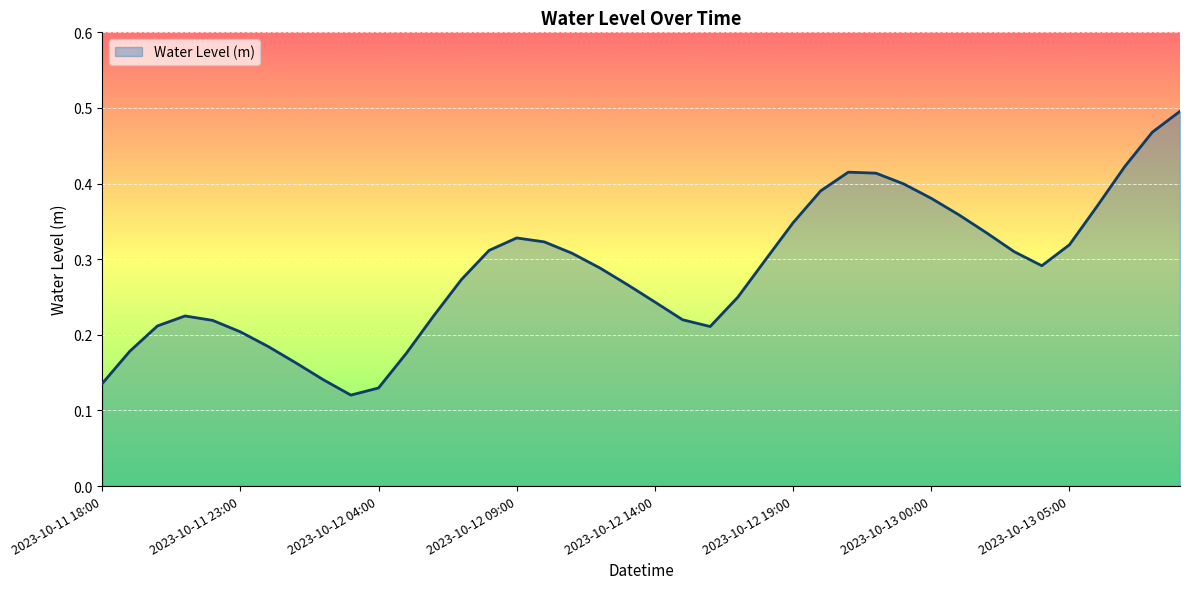

Rank the categories by value from highest to lowest.

2023-10-13 09:00, 2023-10-13 08:00, 2023-10-13 07:00, 2023-10-12 21:00, 2023-10-12 22:00, 2023-10-12 23:00, 2023-10-12 20:00, 2023-10-13 00:00, 2023-10-13 06:00, 2023-10-13 01:00, 2023-10-12 19:00, 2023-10-13 02:00, 2023-10-12 09:00, 2023-10-12 10:00, 2023-10-13 05:00, 2023-10-12 08:00, 2023-10-13 03:00, 2023-10-12 11:00, 2023-10-12 18:00, 2023-10-13 04:00, 2023-10-12 12:00, 2023-10-12 07:00, 2023-10-12 13:00, 2023-10-12 17:00, 2023-10-12 14:00, 2023-10-12 06:00, 2023-10-11 21:00, 2023-10-12 15:00, 2023-10-11 22:00, 2023-10-11 20:00, 2023-10-12 16:00, 2023-10-11 23:00, 2023-10-12 00:00, 2023-10-11 19:00, 2023-10-12 05:00, 2023-10-12 01:00, 2023-10-12 02:00, 2023-10-11 18:00, 2023-10-12 04:00, 2023-10-12 03:00